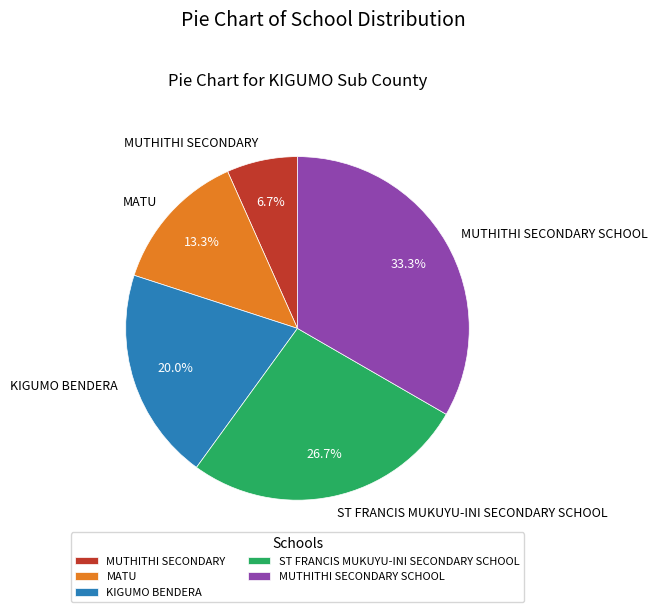

True or false: MUTHITHI SECONDARY SCHOOL accounts for 47% of the total.

False